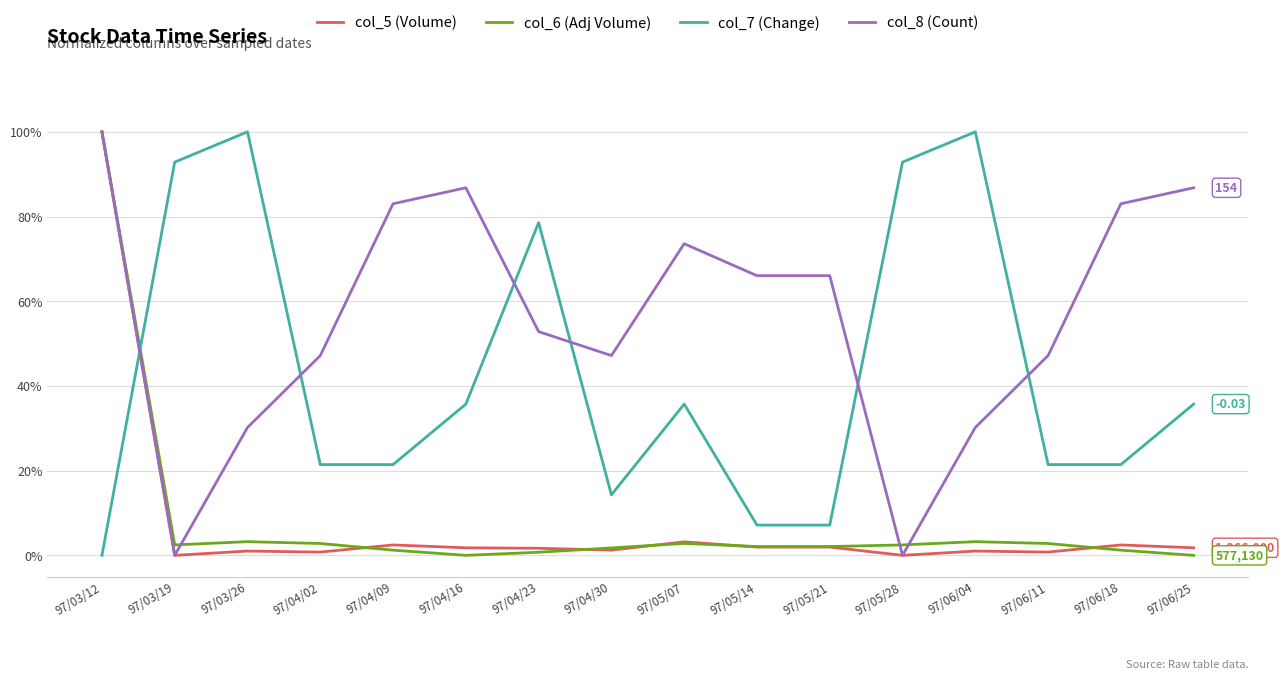

How many times do col_8 (Count) and col_6 (Adj Volume) cross each other?

3